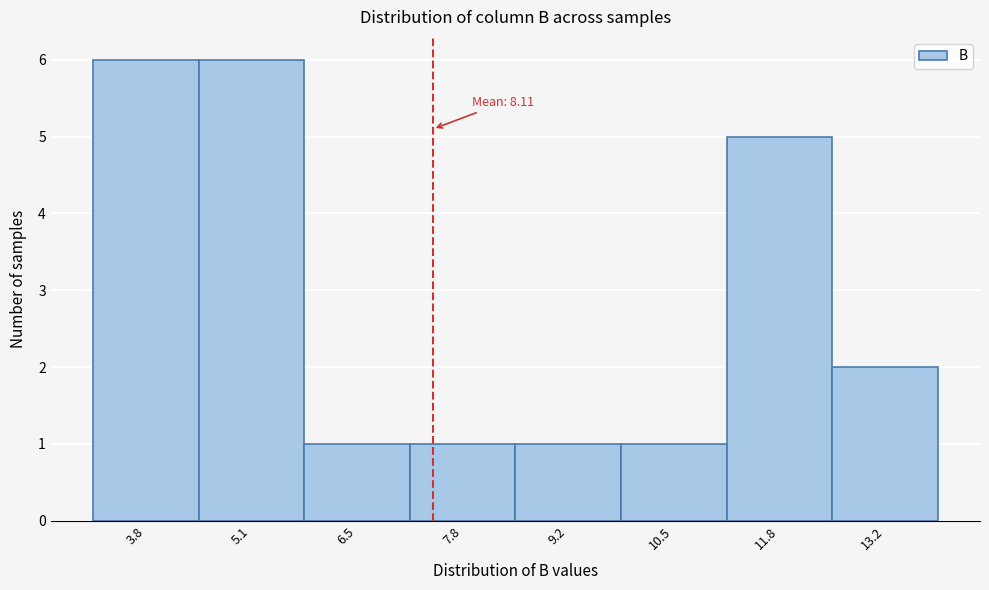

Reading right to left, transcribe all the data shown in this chart.

13.2=2	11.8=5	10.5=1	9.2=1	7.8=1	6.5=1	5.1=6	3.8=6